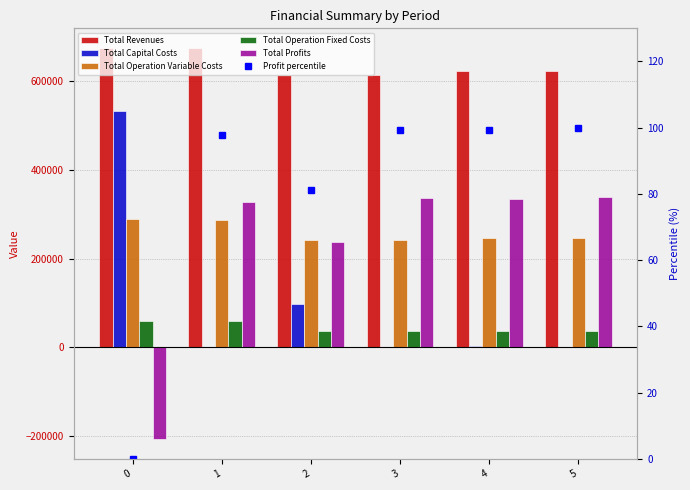

What are all the series names shown in the legend?

Total Revenues, Total Capital Costs, Total Operation Variable Costs, Total Operation Fixed Costs, Total Profits, Profit percentile